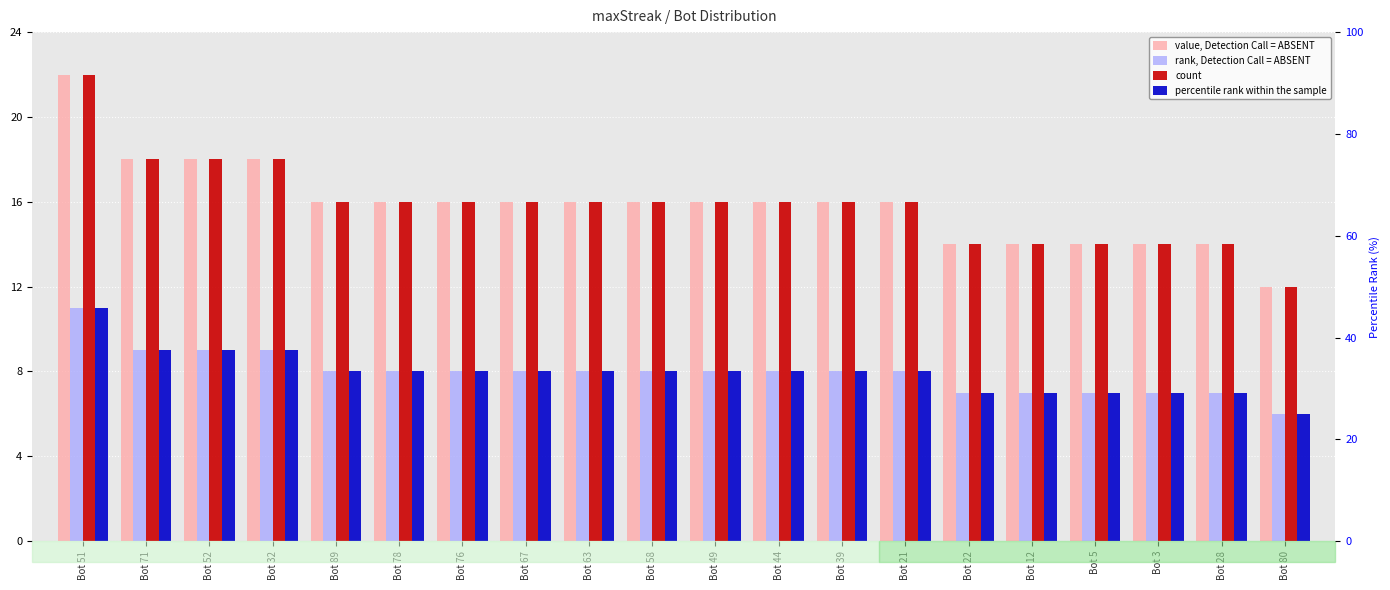

How many value, Detection Call = ABSENT values are between 14 and 16?

15